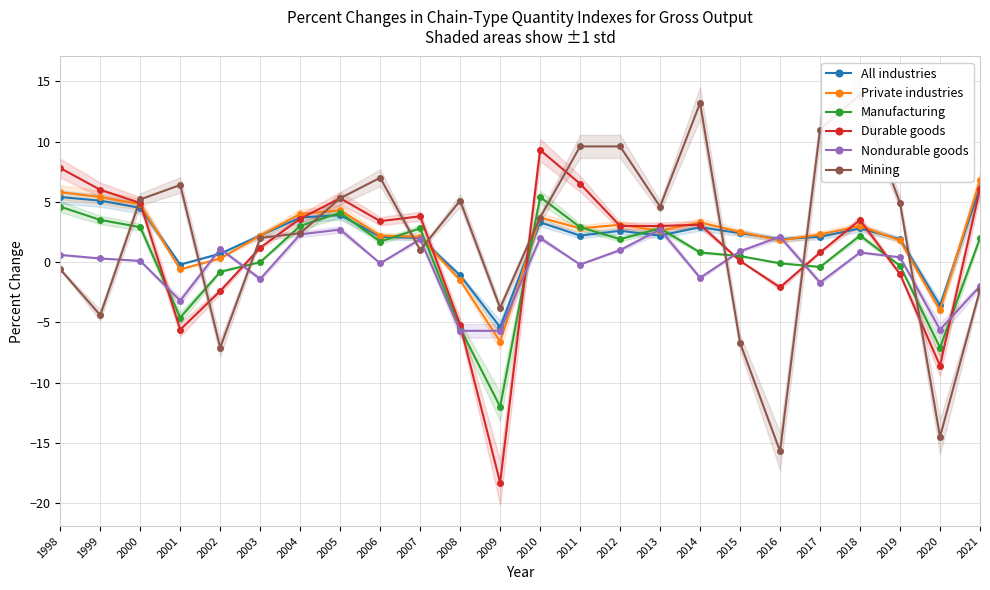

How many lines are shown in the chart?

6